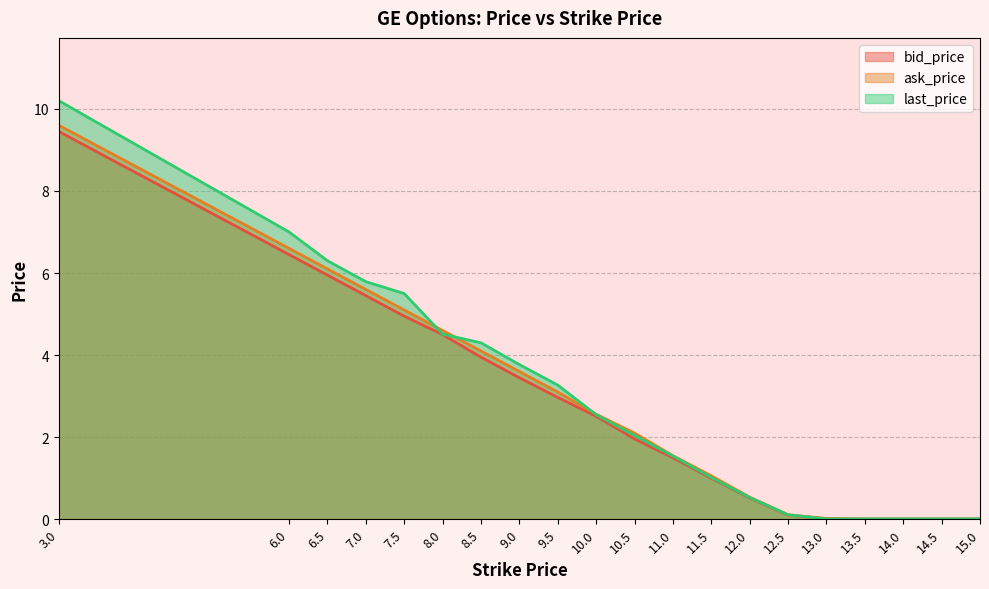

Is the value of last_price at 13.5 greater than the value of bid_price at 3.0?

No